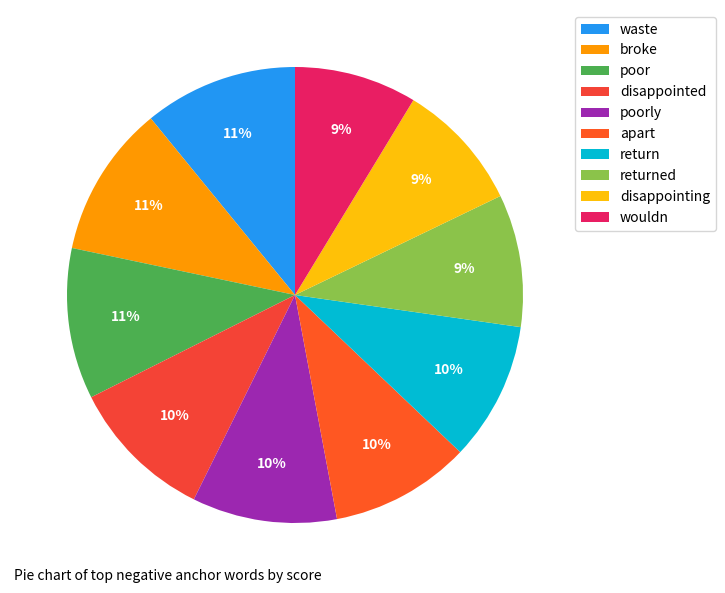

How many slices are in this pie chart?

10